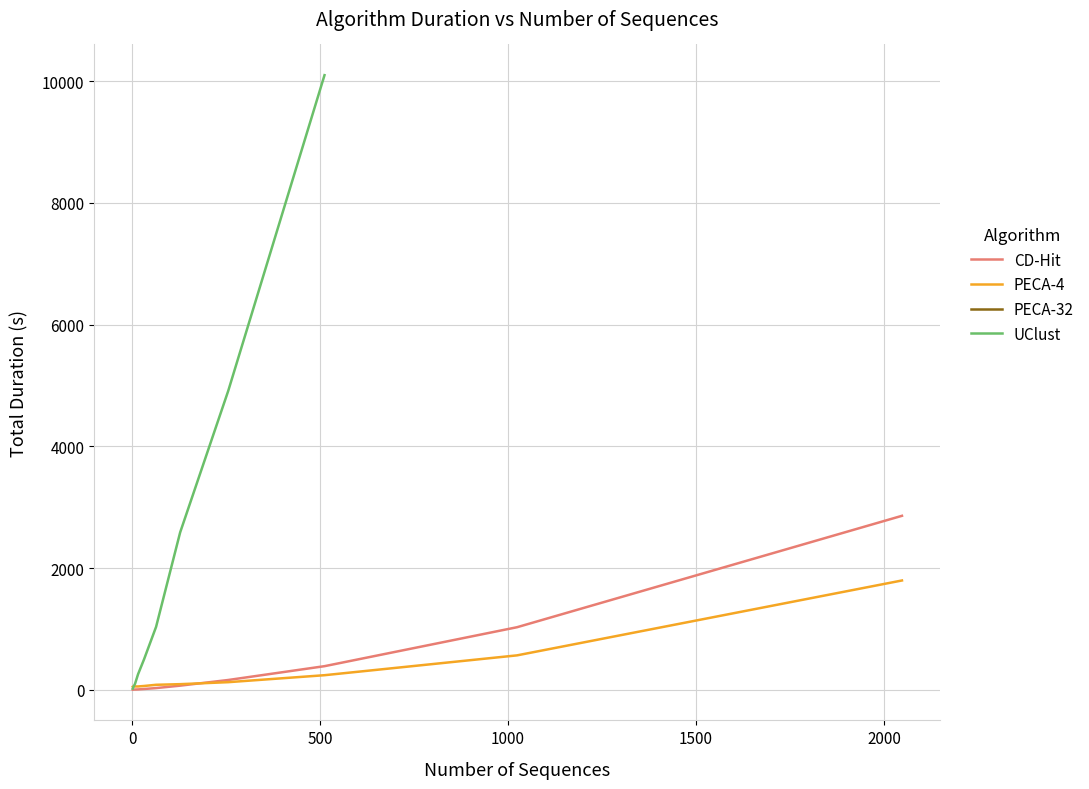

What is the highest value of the CD-Hit series?

2859.0